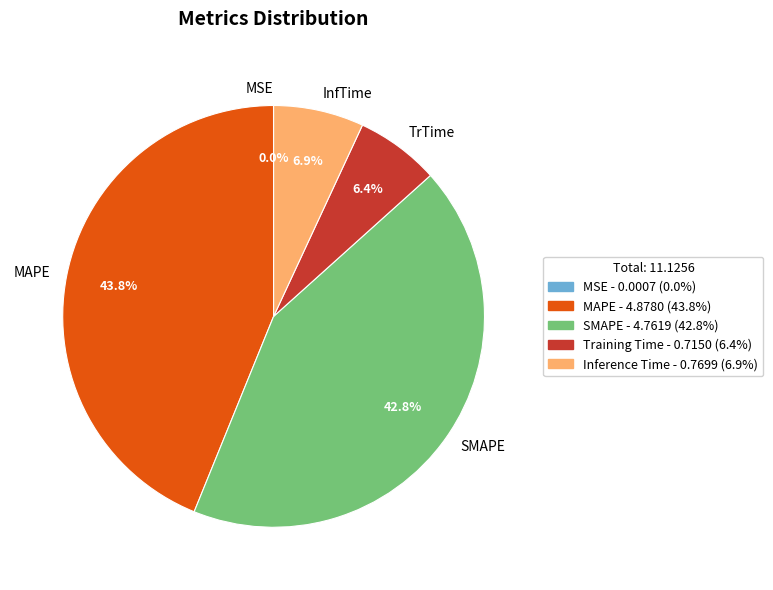

To the nearest percent, what percentage of the pie is MAPE?

44%